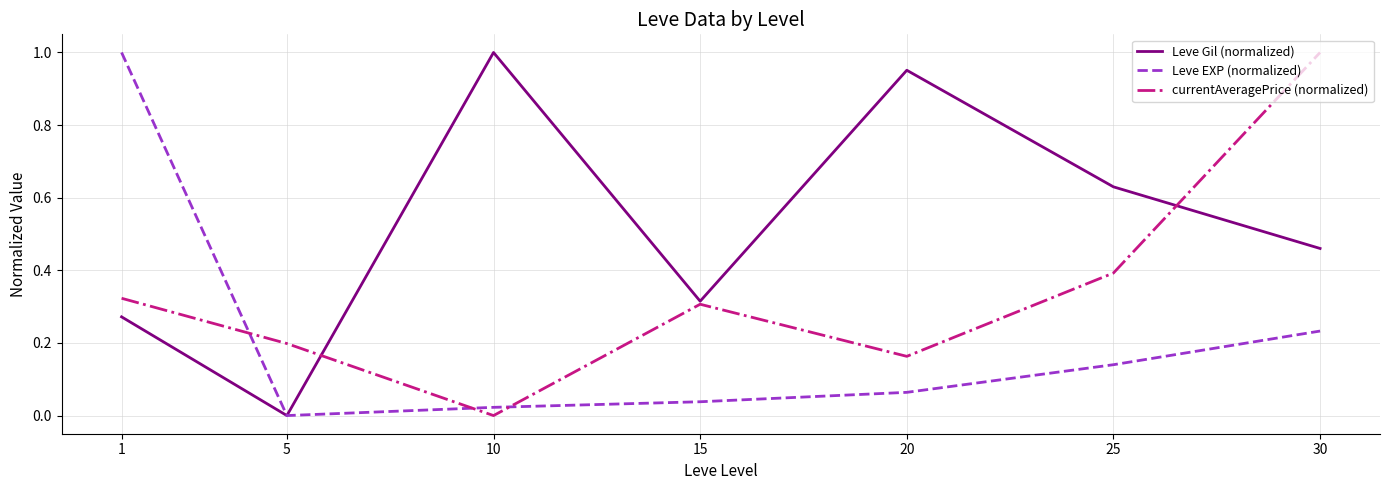

Does the chart display data point markers on the line(s)?

No